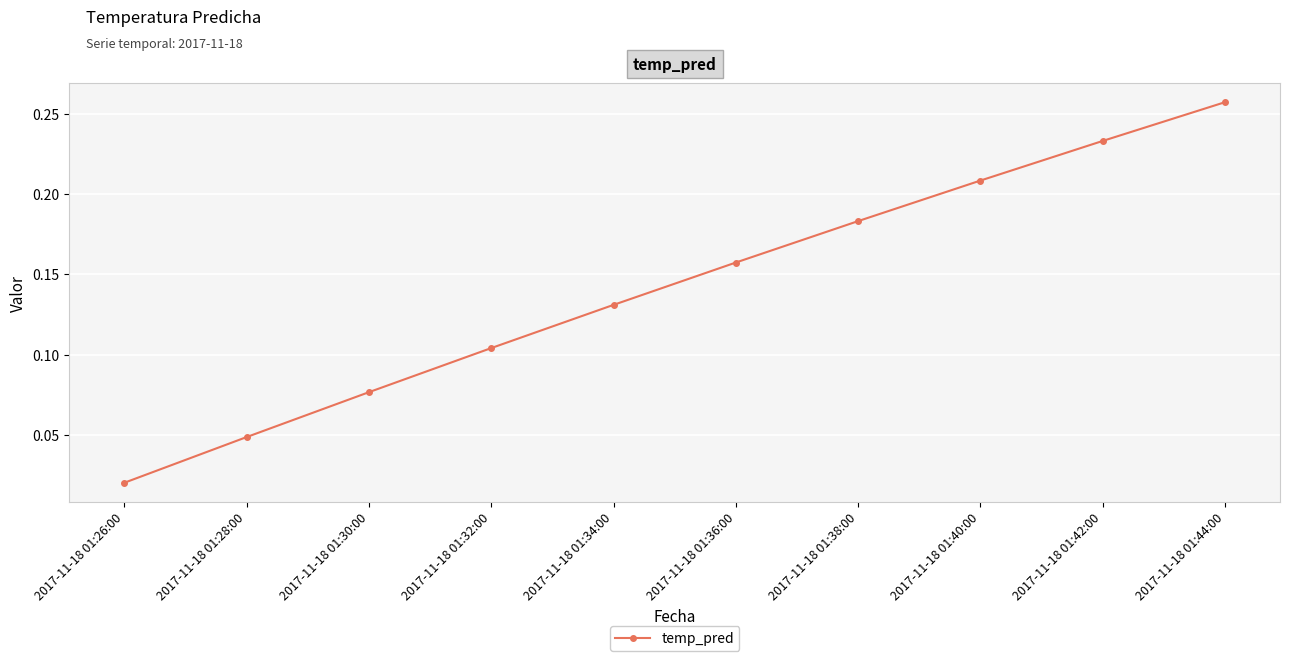

Which label corresponds to the largest value in the chart?

2017-11-18 01:44:00